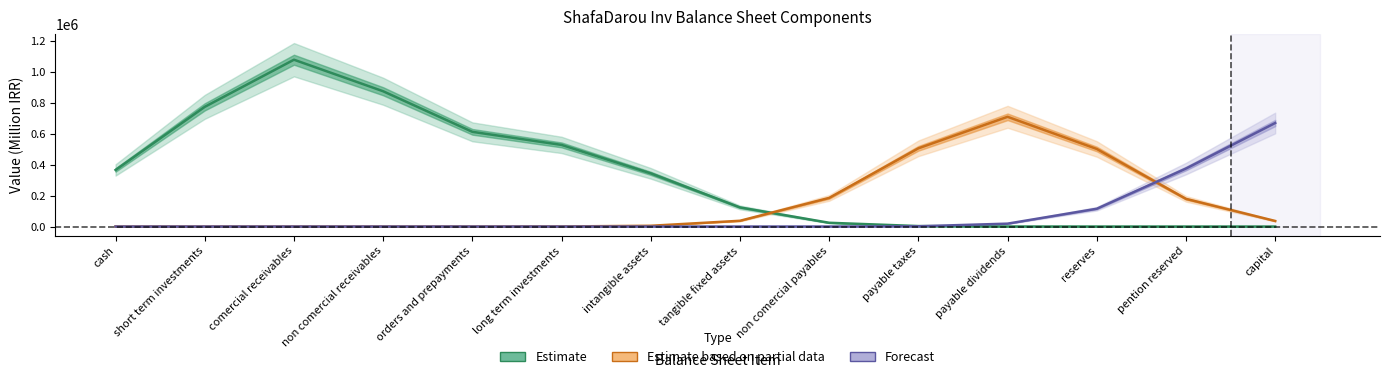

How many times do Forecast and Estimate based on partial data cross each other?

1